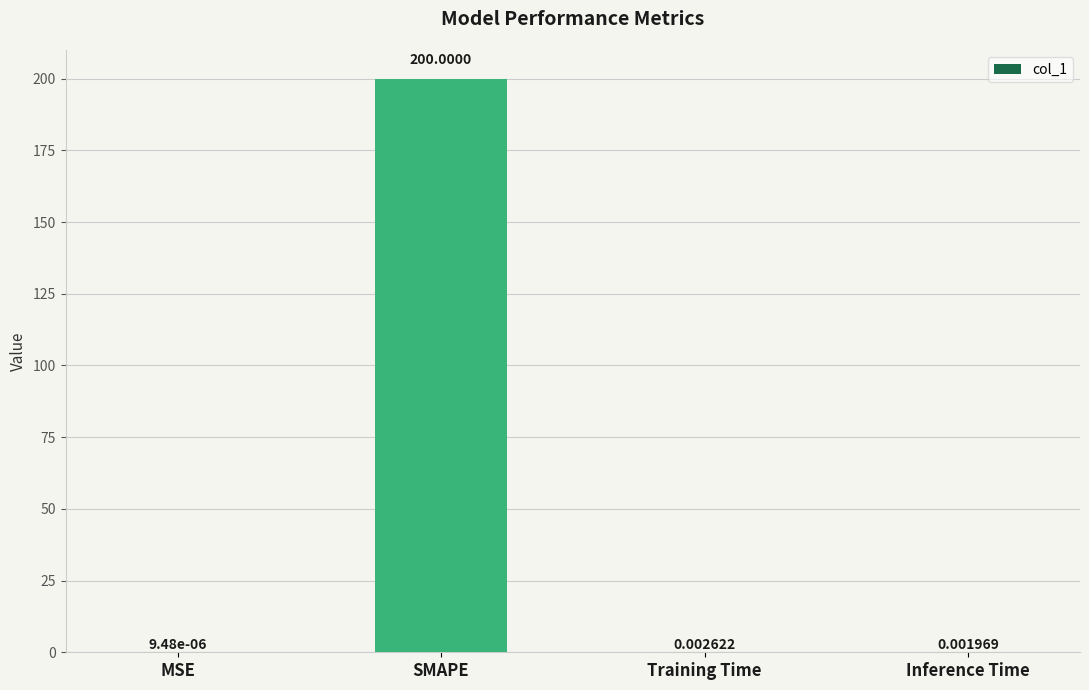

At which label is the value closest to 100?

Training Time